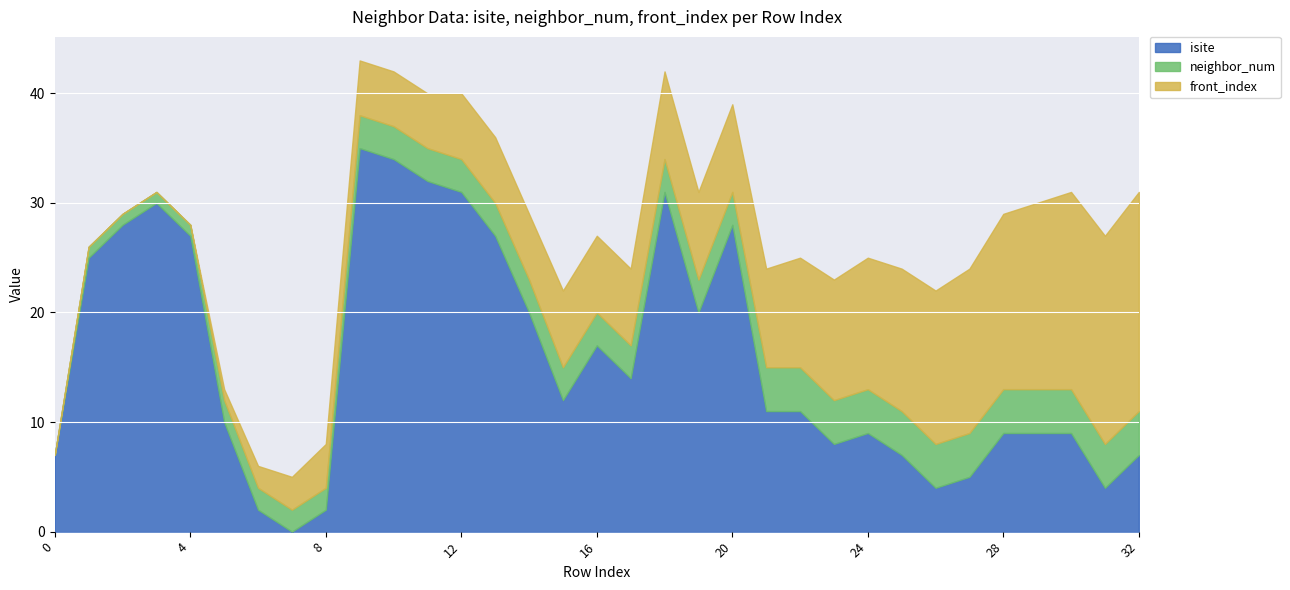

What is the value of the isite point at the 27th from the left?

4